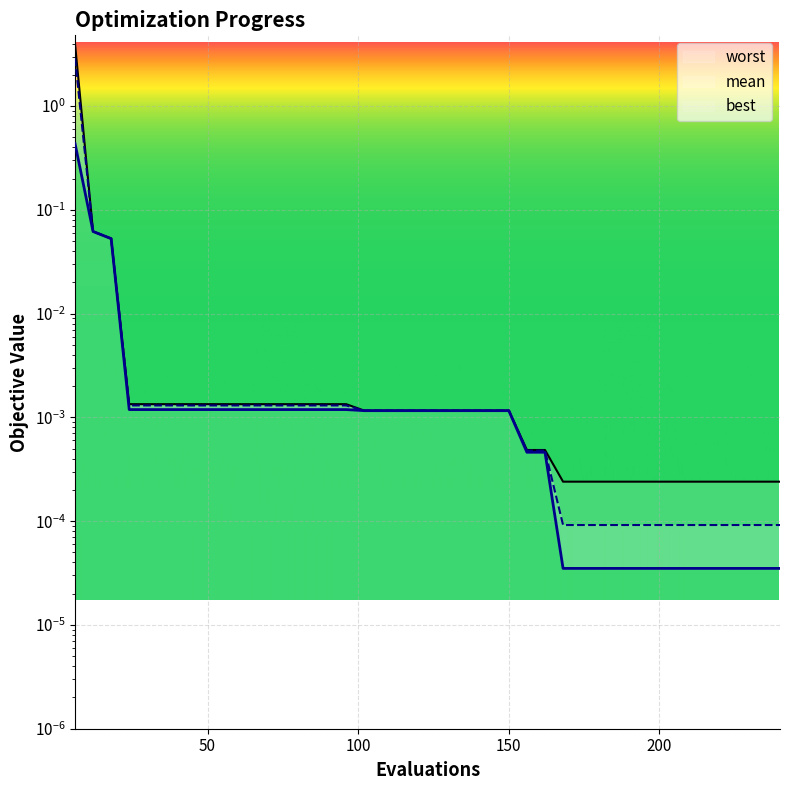

What is the sum of all worst values?

4.1